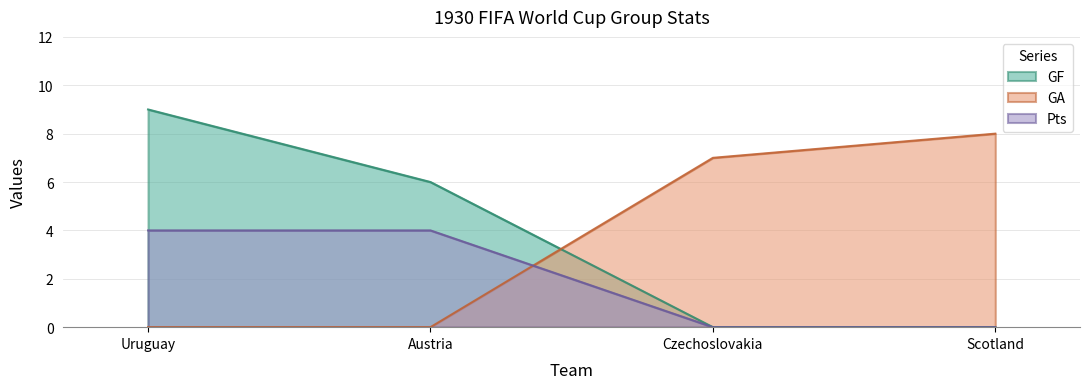

What is the difference between the highest and lowest values at Czechoslovakia?

7